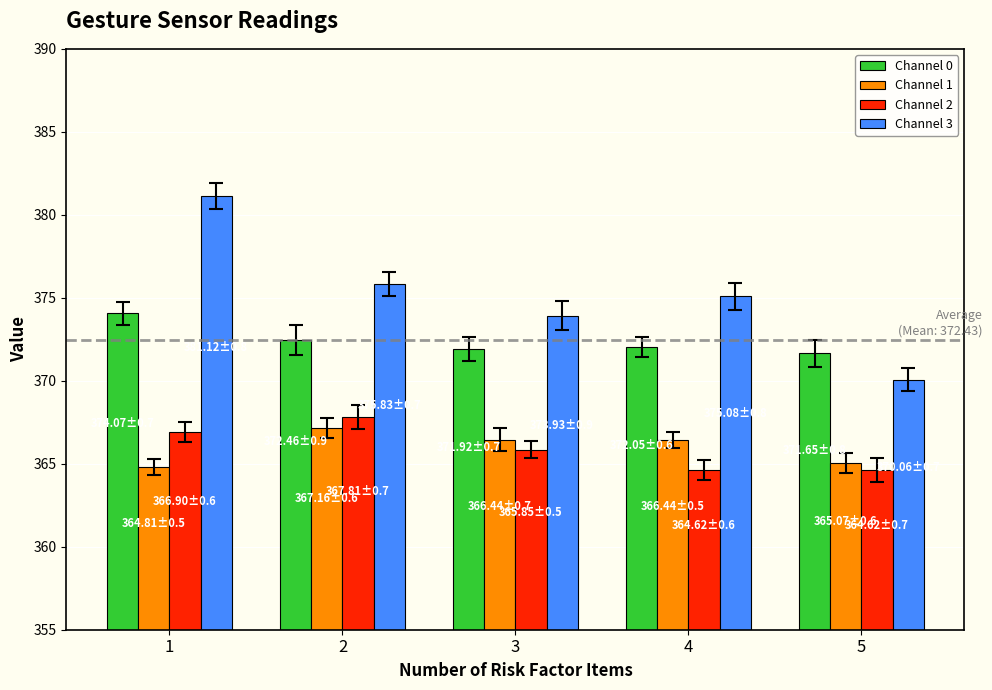

What is the smallest value displayed?

364.6